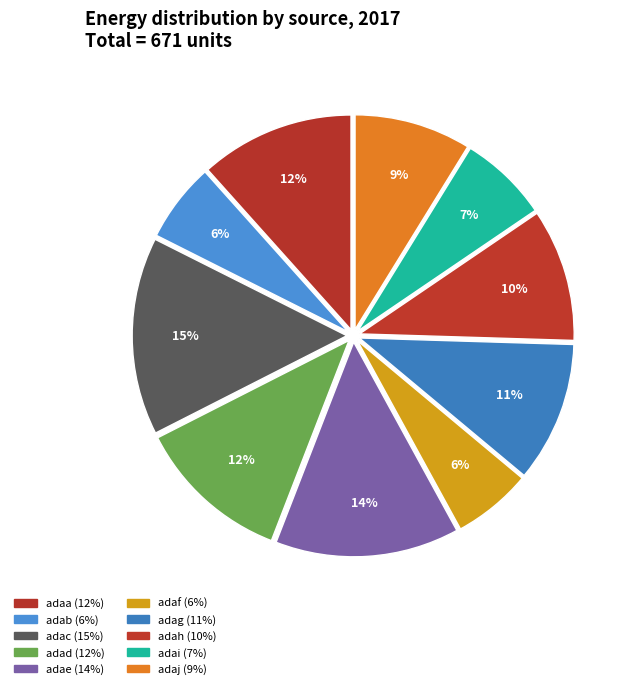

True or false: adaj accounts for 1% of the total.

False